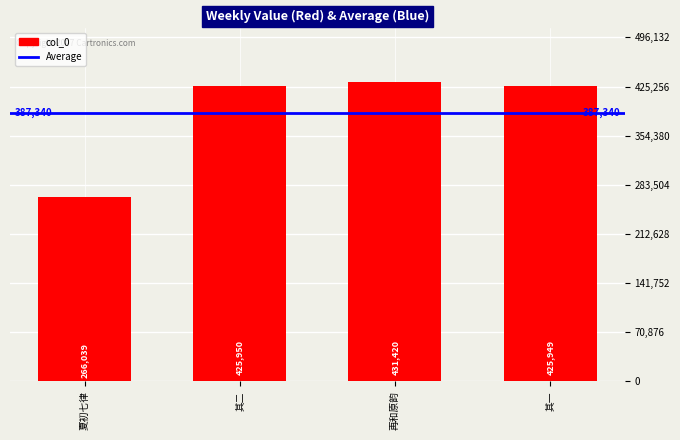

How many data points are less than 425950?

2